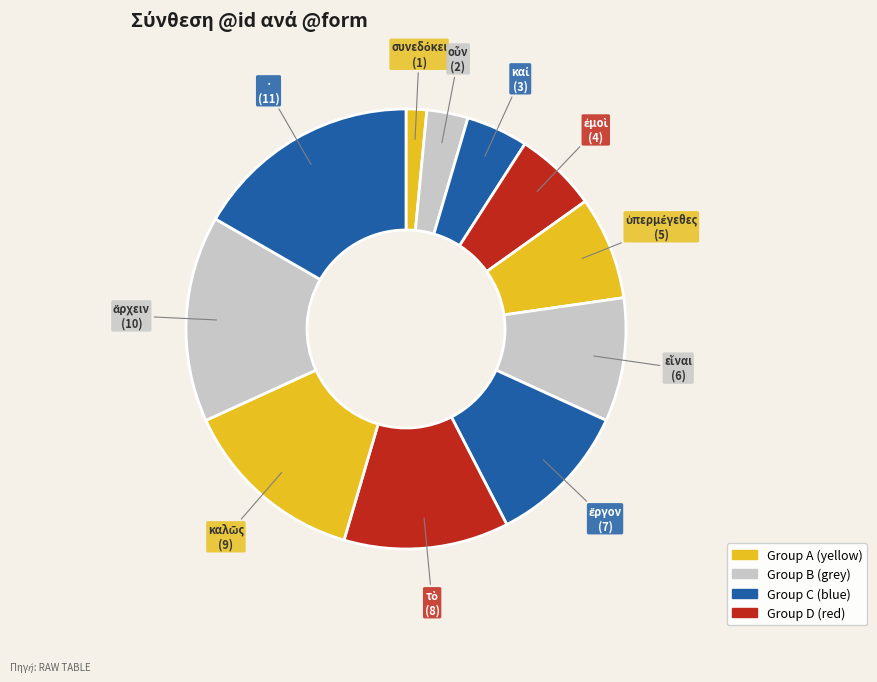

Is there a majority slice in this chart?

No